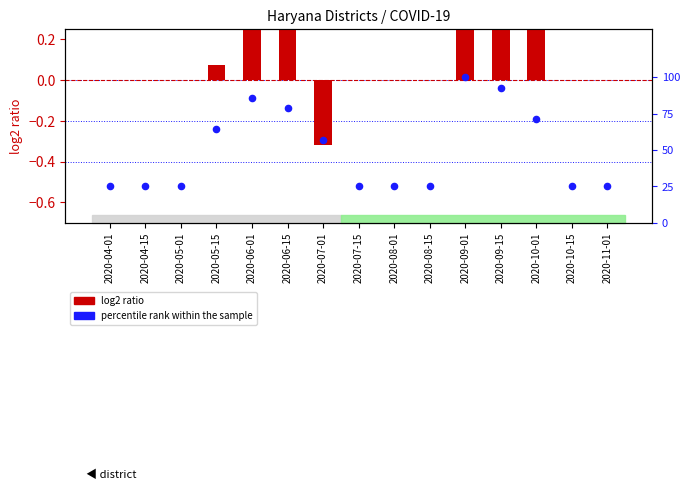

What is the ratio of the value at 2020-10-01 to the value at 2020-05-01?

2.9